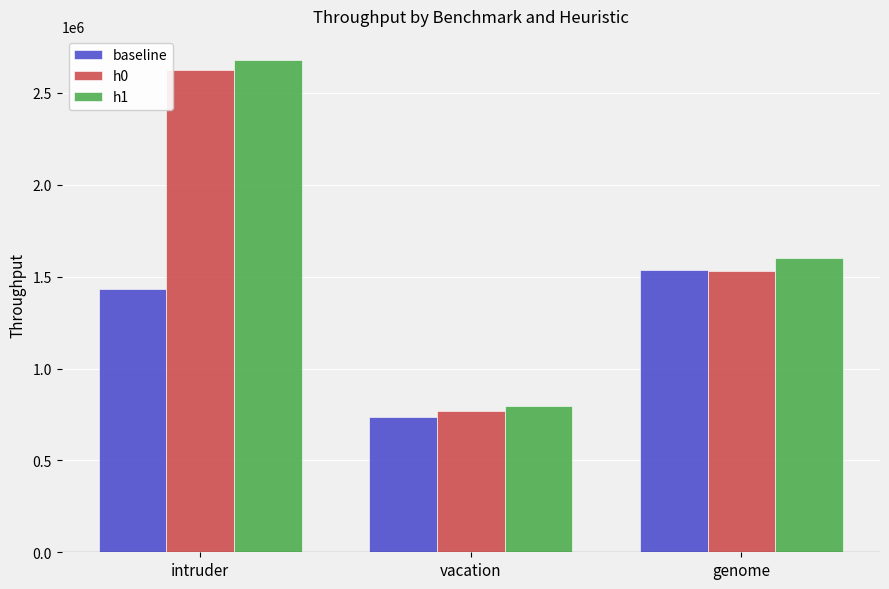

List the series in order of their peak value, highest first.

h1, h0, baseline